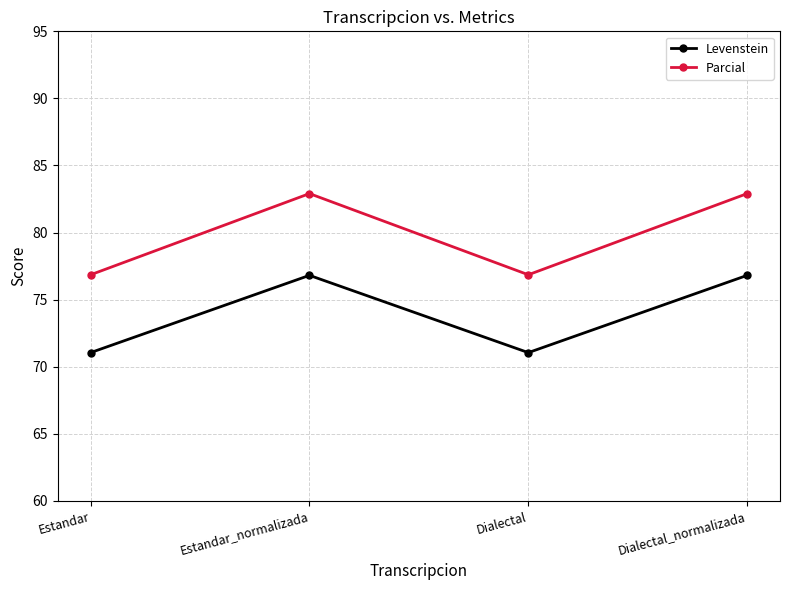

Between Dialectal and Dialectal_normalizada, which series saw the biggest shift?

Parcial